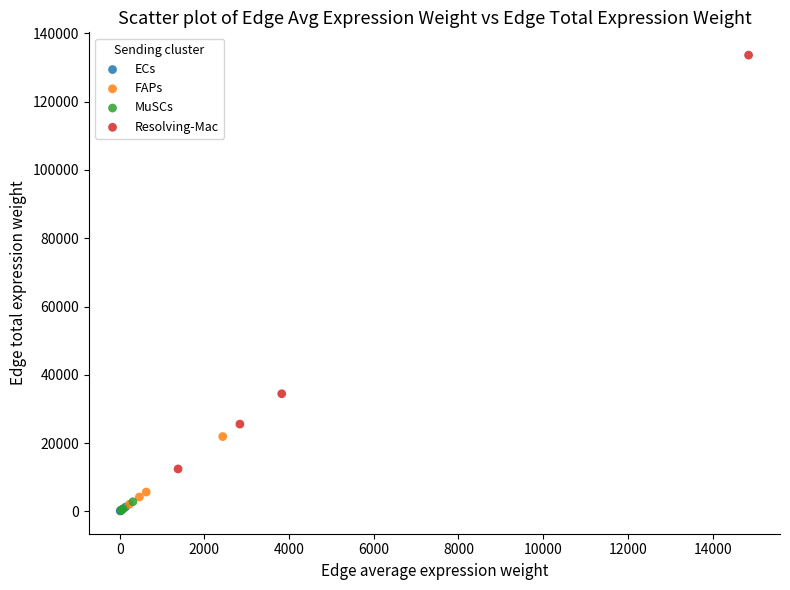

Which series has the largest Y range (max minus min)?

Resolving-Mac